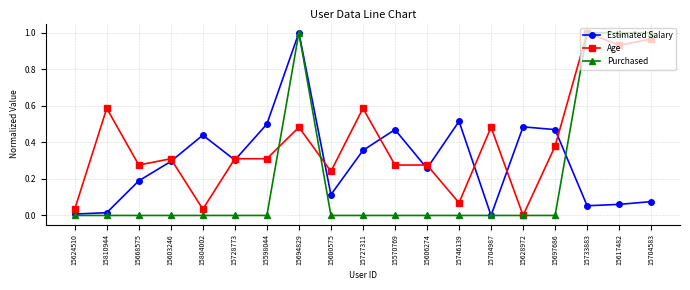

What is the label of the 2nd point from the right?

15617482